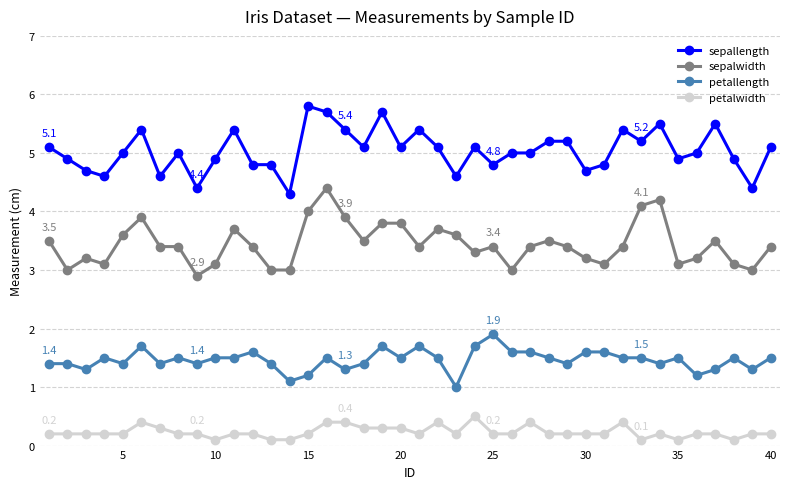

List the series in order of their peak value, highest first.

sepallength, sepalwidth, petallength, petalwidth